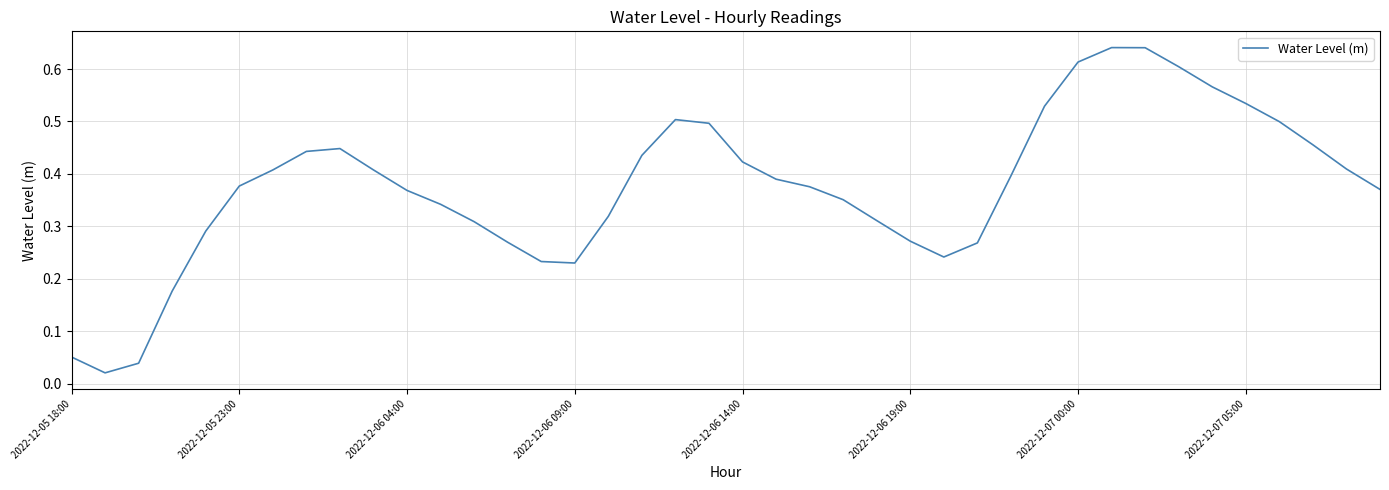

What is the greatest value displayed?

0.6